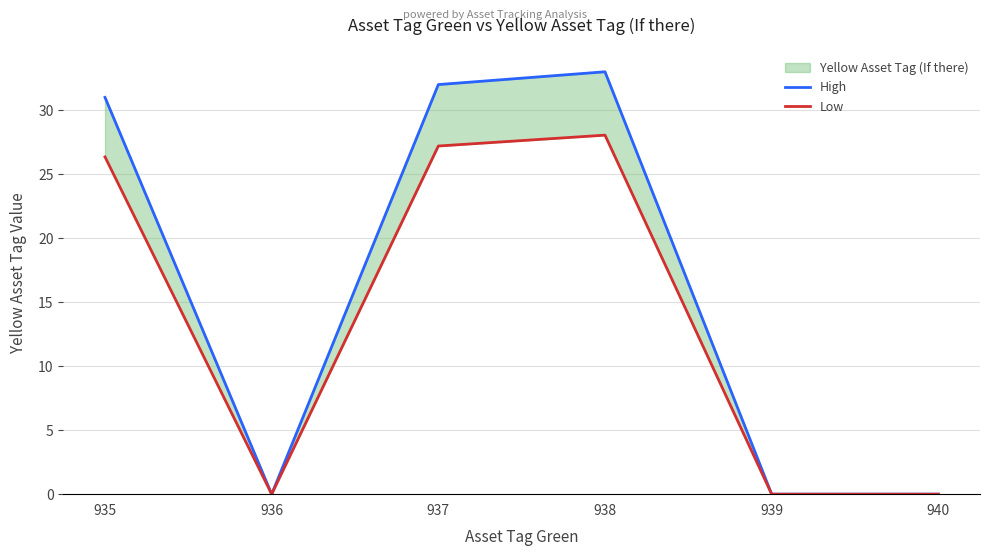

True or false: Low and High cross at least once.

False